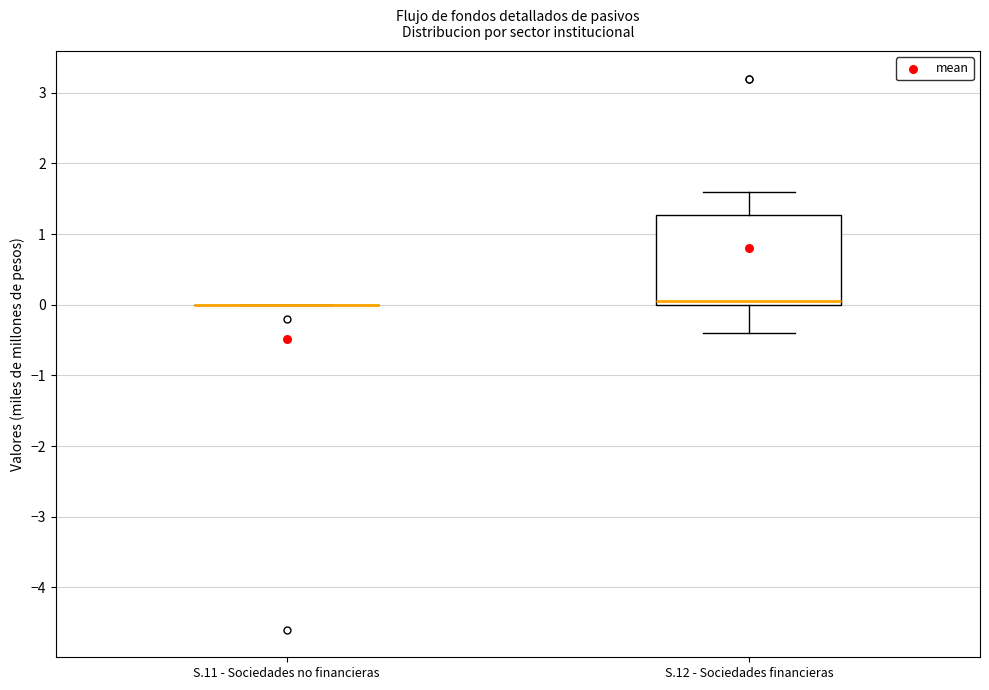

Reading left to right, transcribe this box plot: for each box, give where its median line is, the range the box spans, and where its two whiskers end, as read against the y-axis. The values are not printed on the chart, so give them approximately, as read against the axis.

S.11 - Sociedades no financieras: box collapsed to a line at 0.0, whiskers 0.0 to 0.0
S.12 - Sociedades financieras: median 0.1, box 0.0 to 1.3, whiskers -0.4 to 1.6